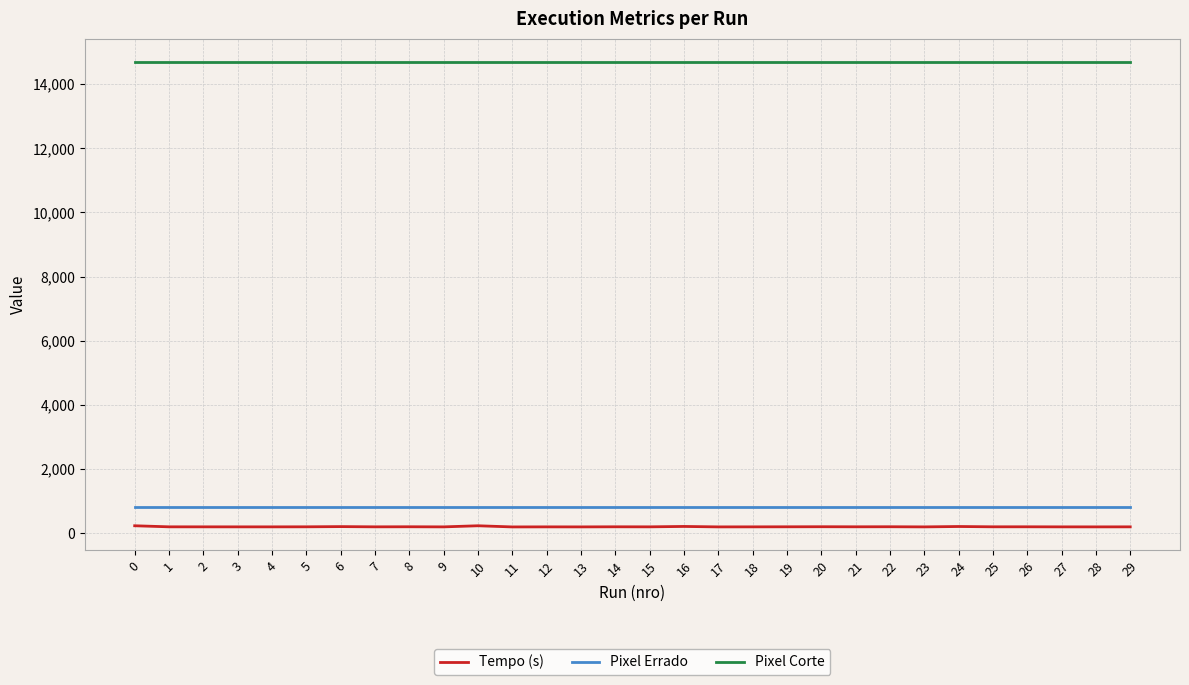

Is the value of Pixel Errado at 15 greater than the value of Tempo (s) at 14?

Yes